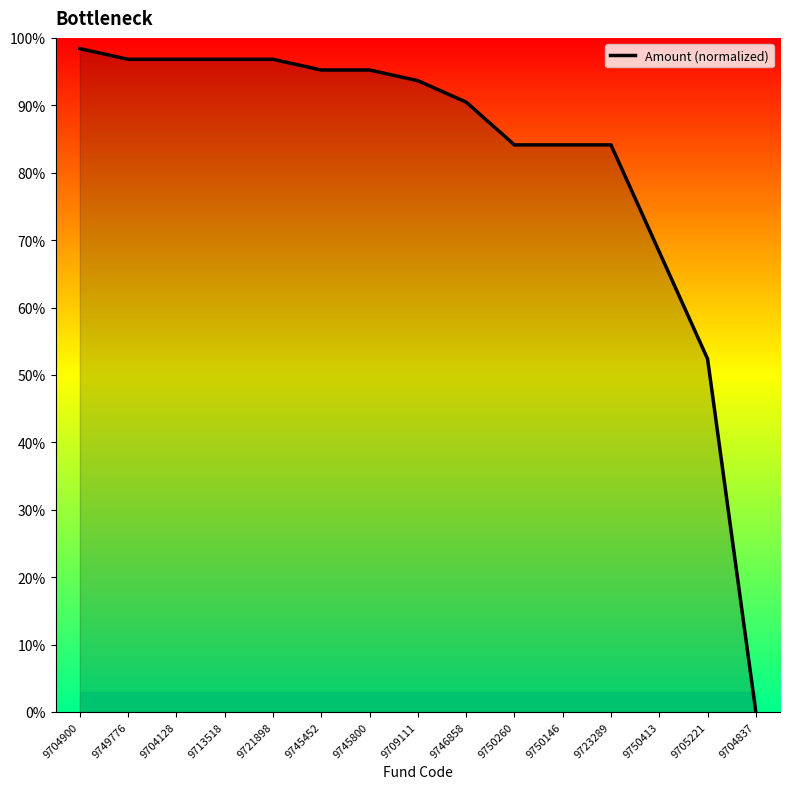

What is the approximate value at 9721898?

96.8